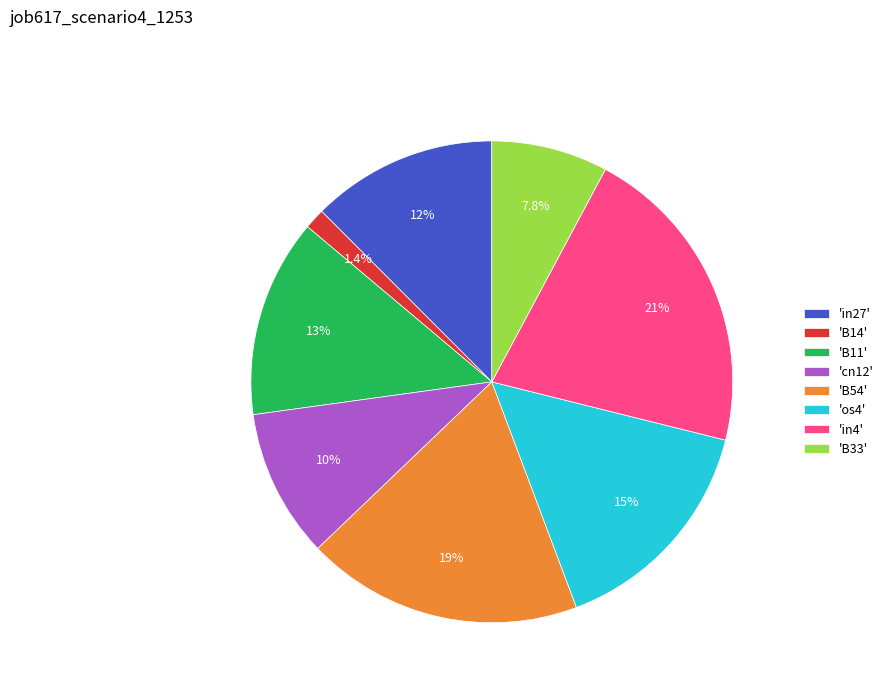

To the nearest percent, what is the difference between the largest and smallest slice percentages?

20%